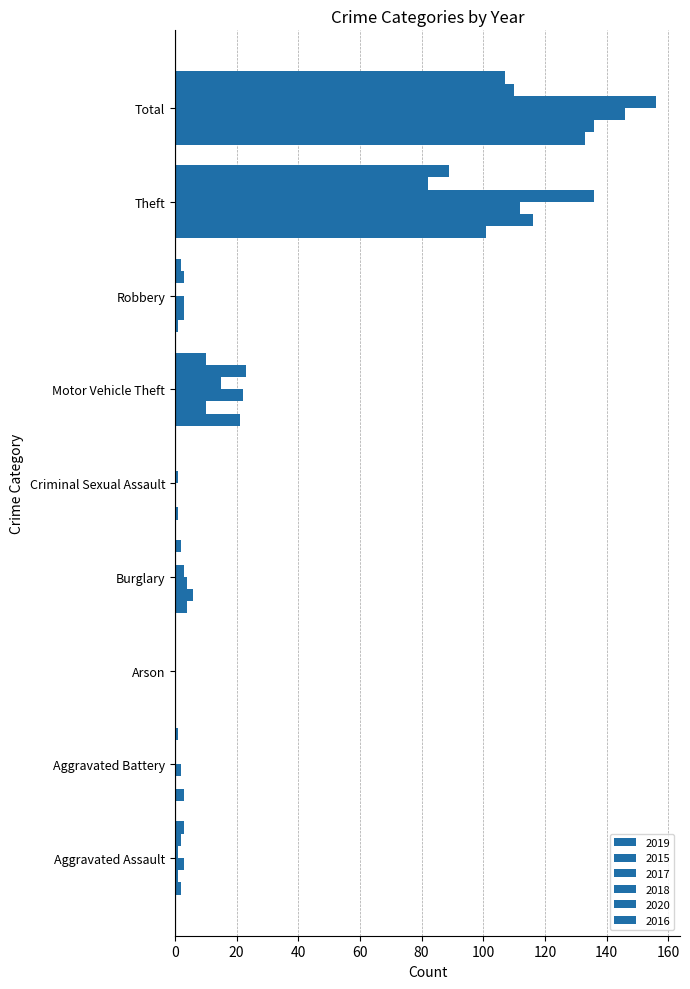

Does the chart contain any negative values?

No